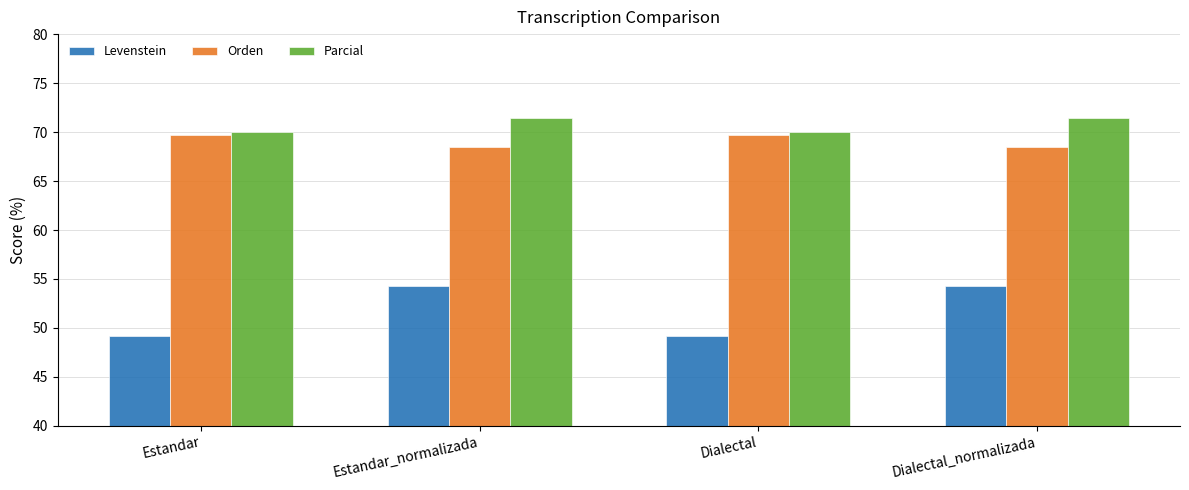

How many values in the Levenstein series exceed 54?

2